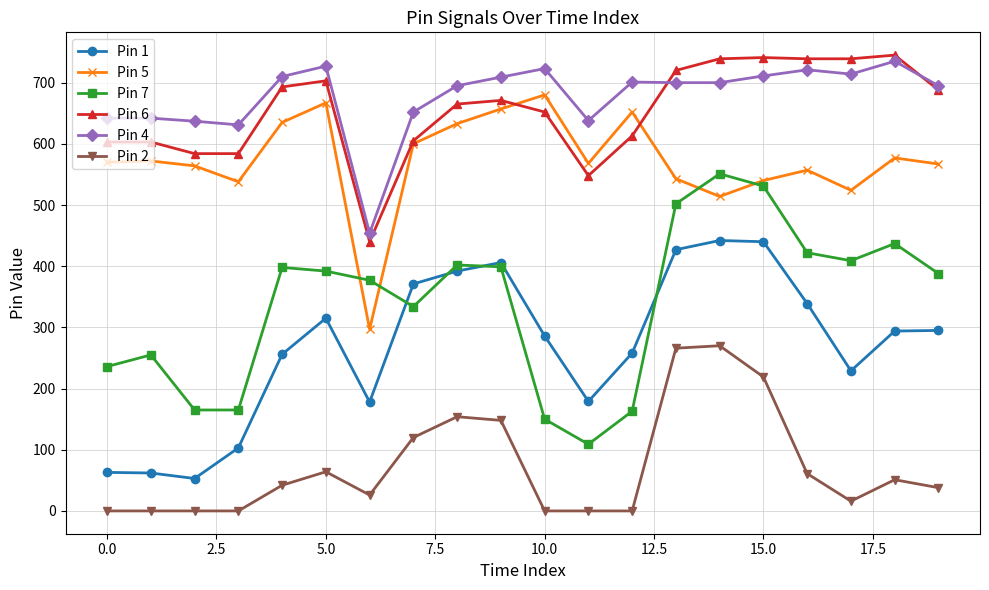

What is the difference between the maximum and minimum values in the Pin 6 series?

305